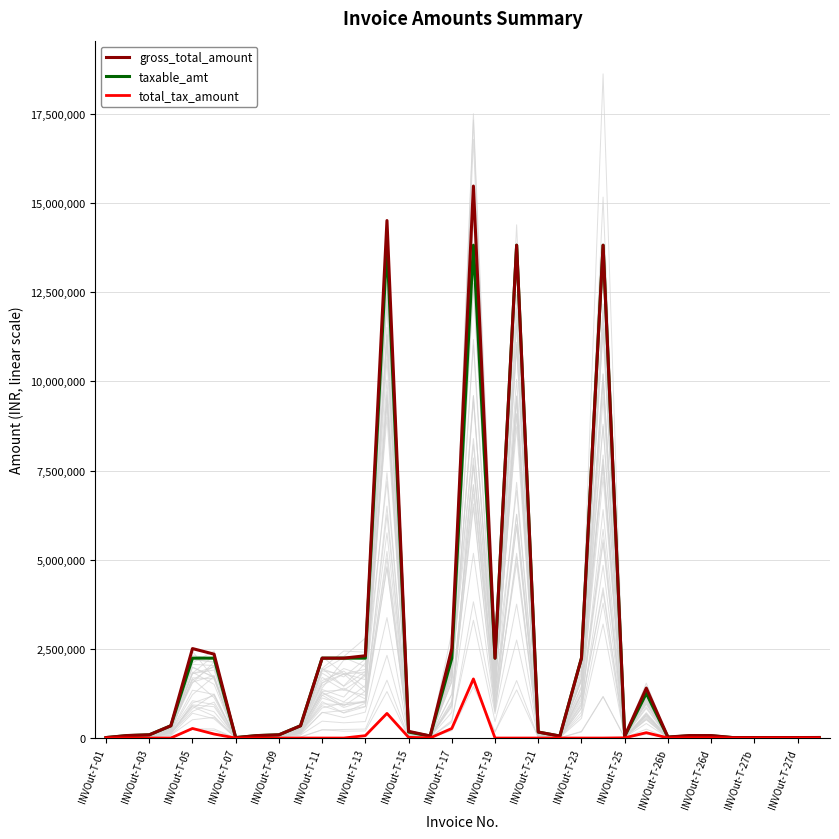

Is it true that gross_total_amount equals 2240000.0 at INVOut-T-23?

True